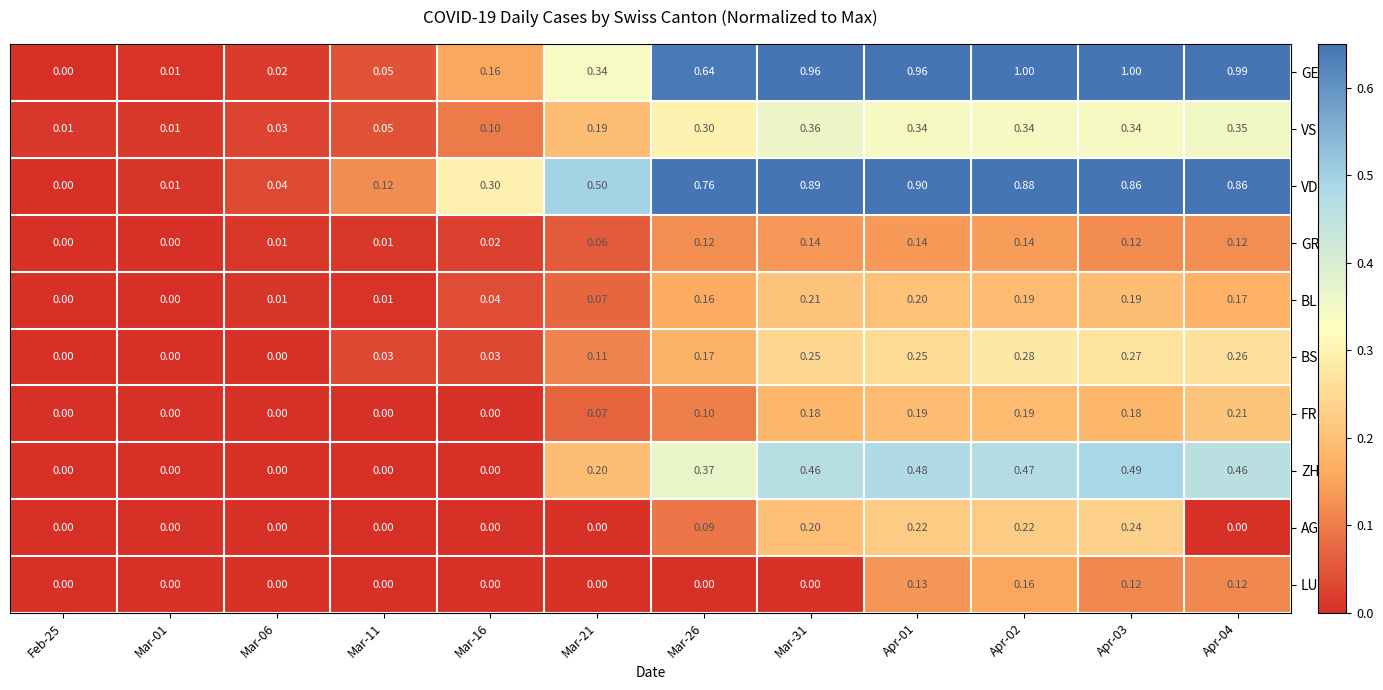

Which series changed the most between Mar-06 and Mar-26?

VD